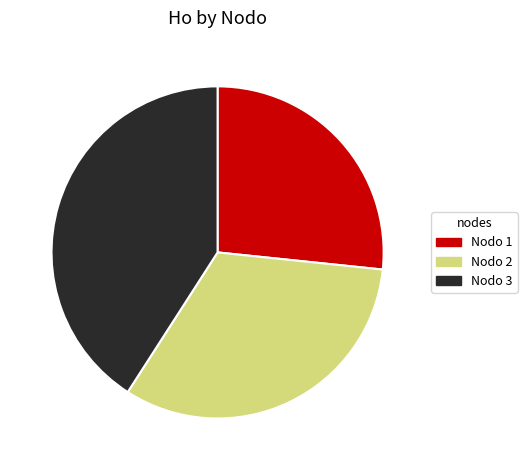

Count the number of slices in the pie.

3